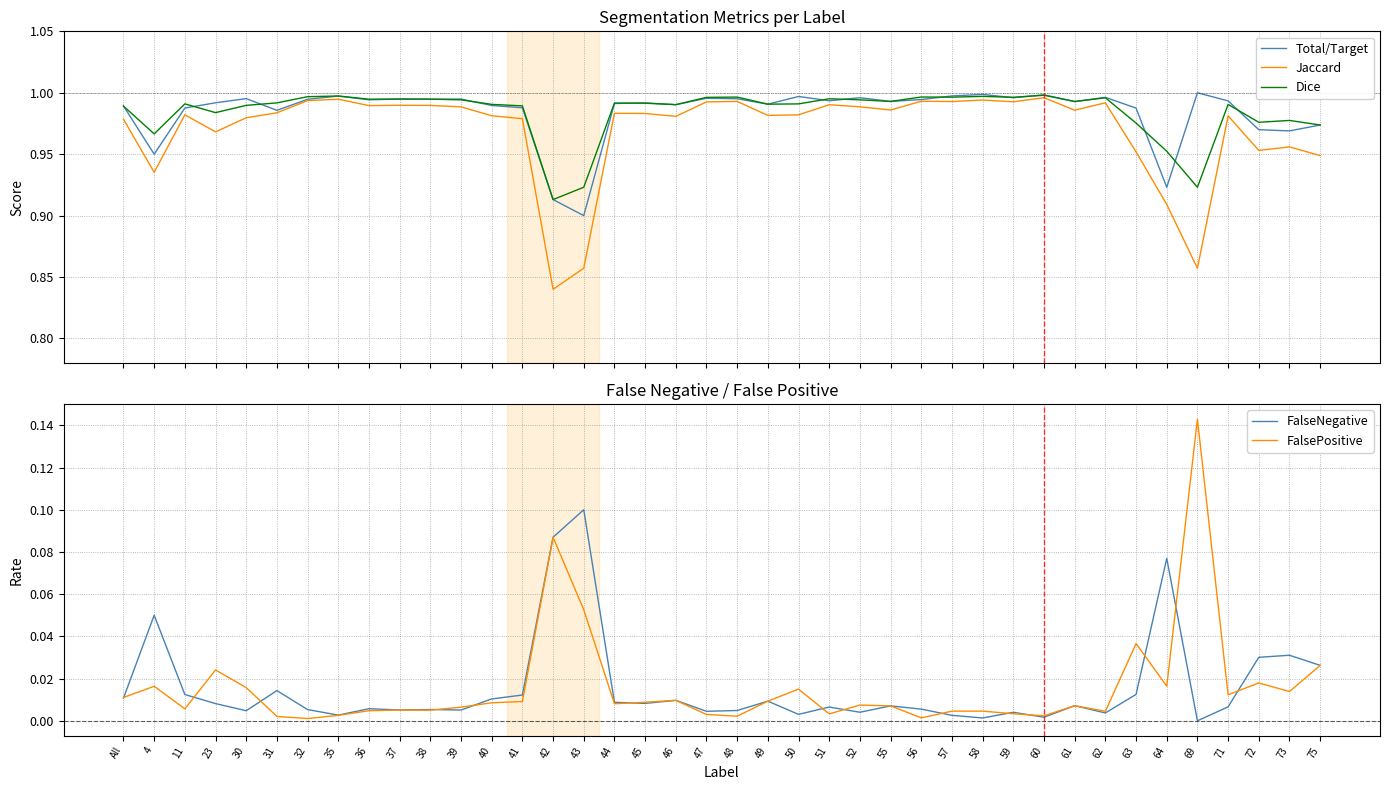

What is the value of the Dice point at the 25th from the left?

1.0